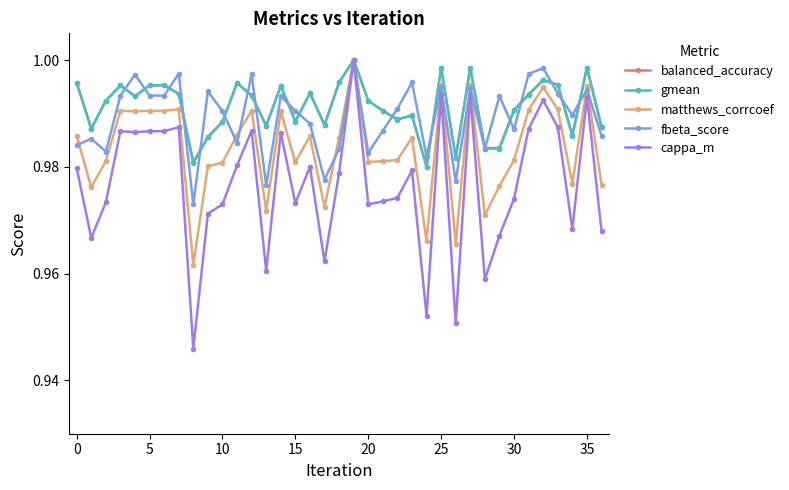

Which series has the widest spread of values?

cappa_m